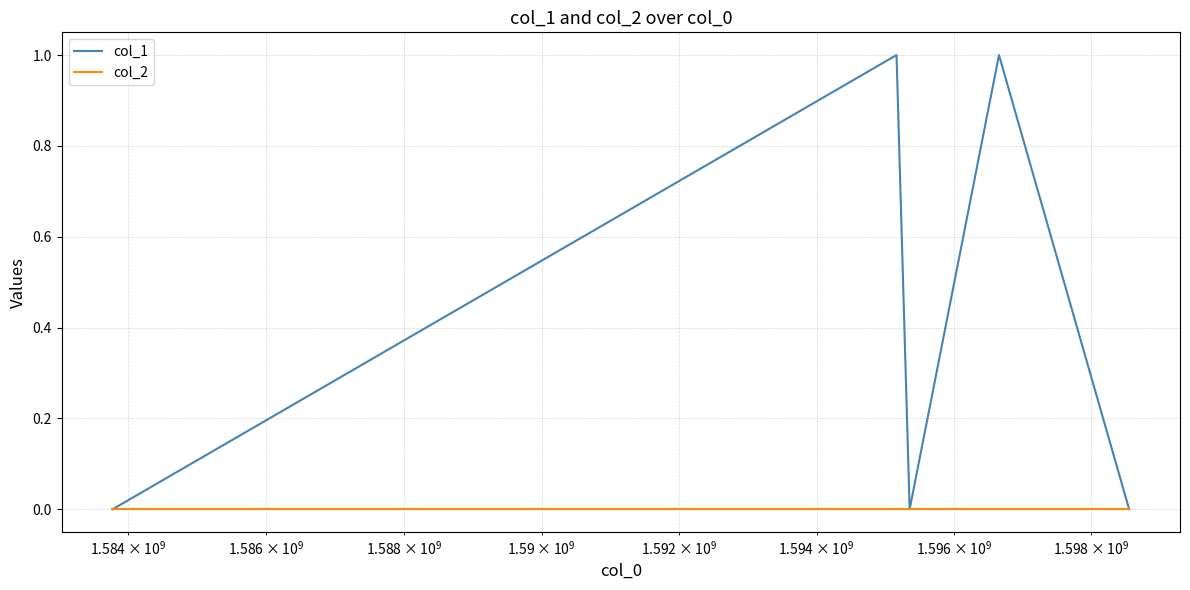

How many lines are shown in the chart?

2